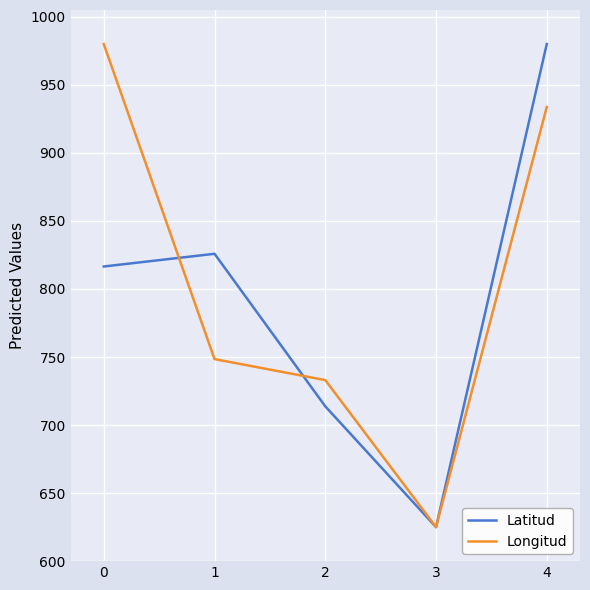

Rank the series by their average value, from lowest to highest.

Latitud, Longitud